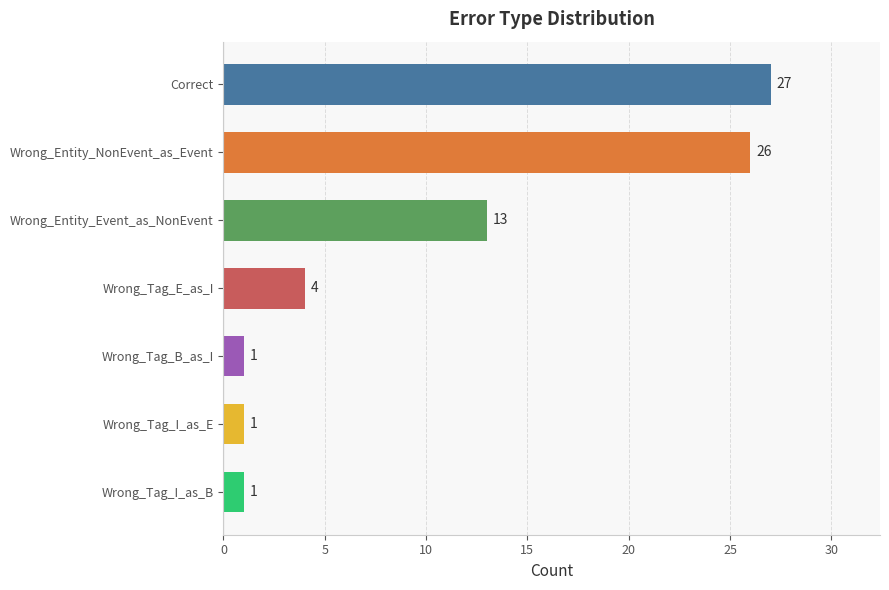

Reading top to bottom, what are all the values shown in this chart?

Correct=27	Wrong_Entity_NonEvent_as_Event=26	Wrong_Entity_Event_as_NonEvent=13	Wrong_Tag_E_as_I=4	Wrong_Tag_B_as_I=1	Wrong_Tag_I_as_E=1	Wrong_Tag_I_as_B=1